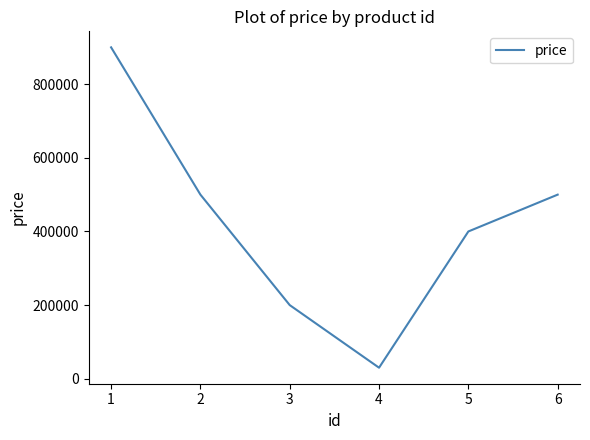

How many values are below 500000?

3